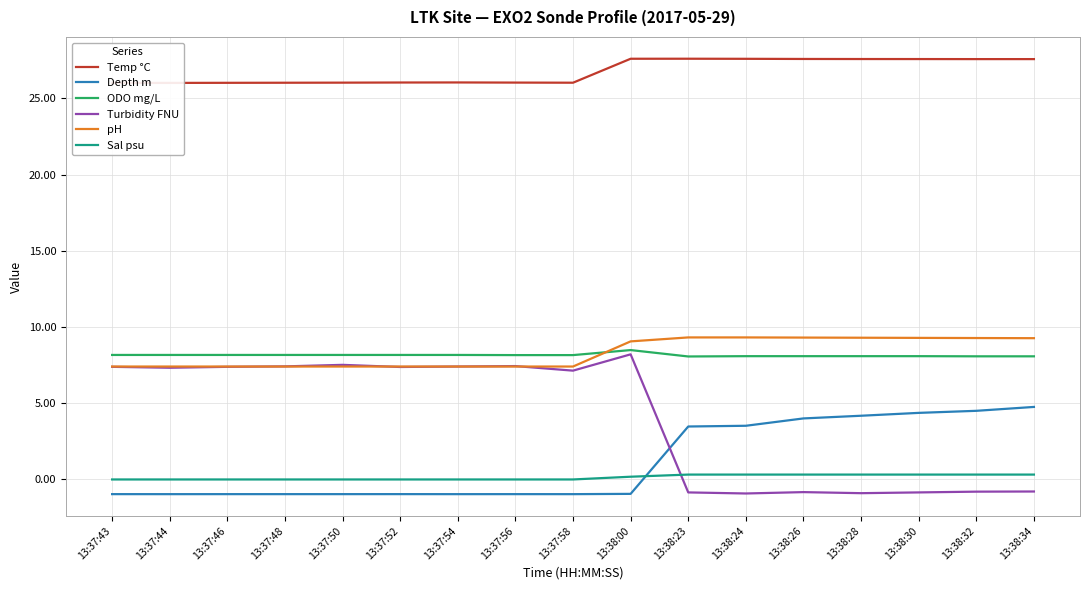

True or false: pH and Temp °C cross at least once.

False